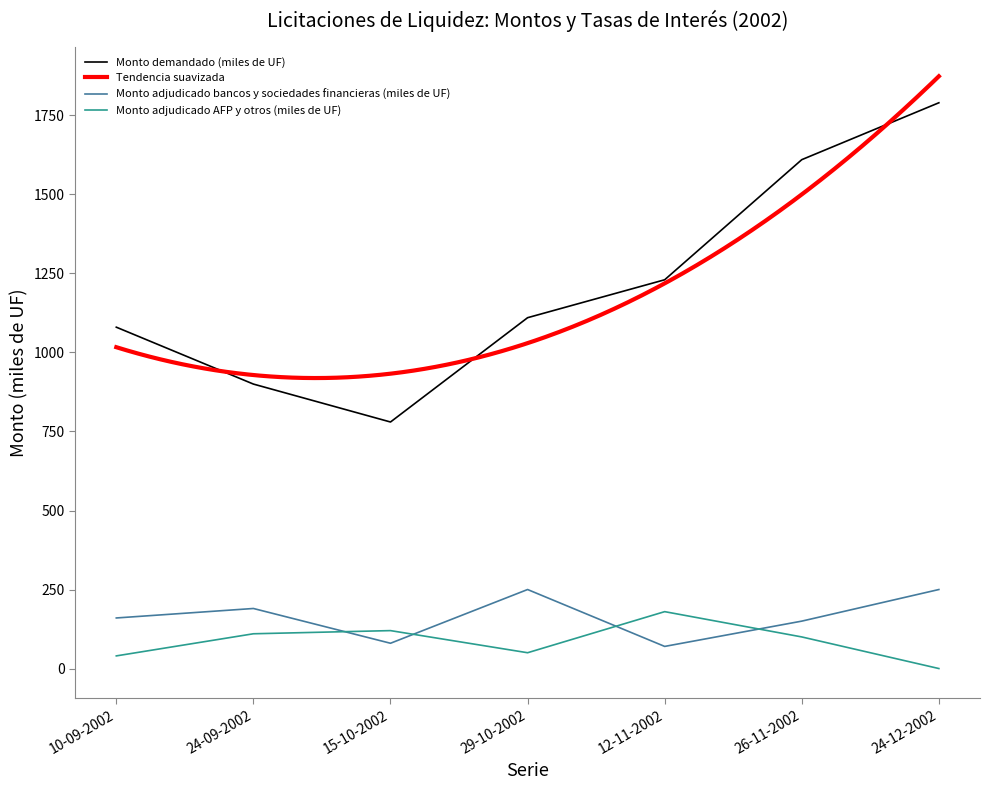

How many Monto demandado (miles de UF) values are between 900 and 1610?

5